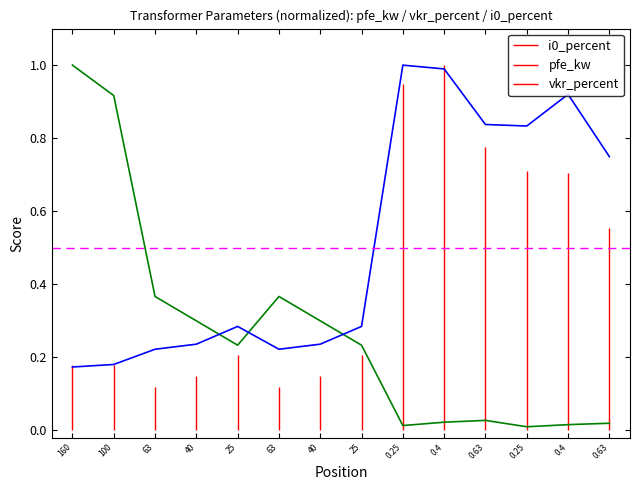

Which series ends up on top after the final intersection of vkr_percent and pfe_kw?

vkr_percent